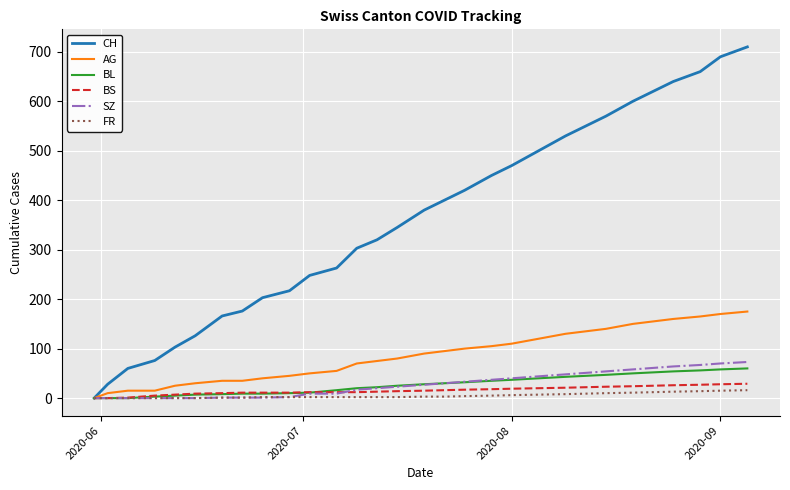

What are all the series names shown in the legend?

CH, AG, BL, BS, SZ, FR